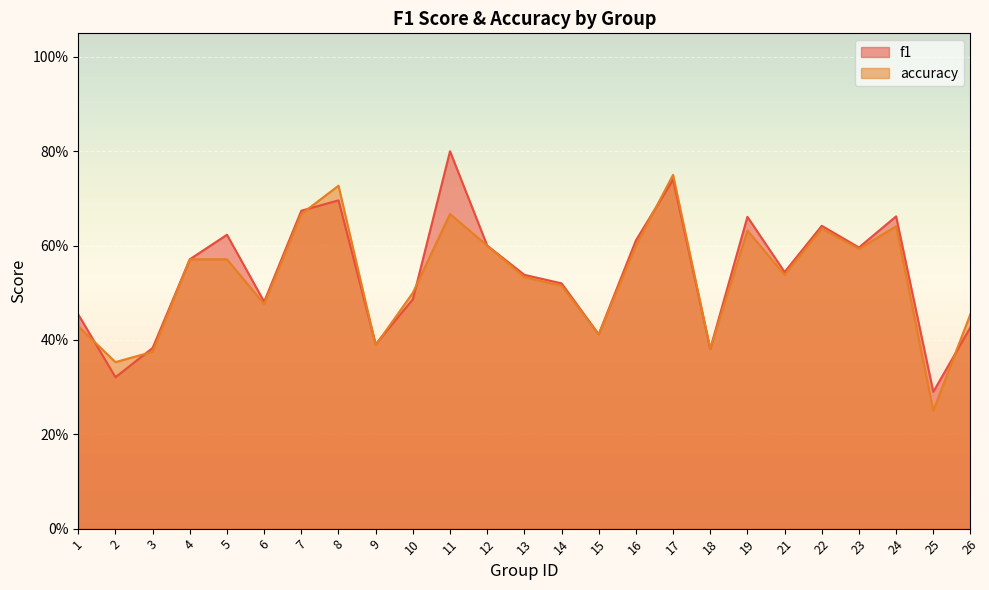

The value of accuracy at 11 is 0.4. True or false?

False